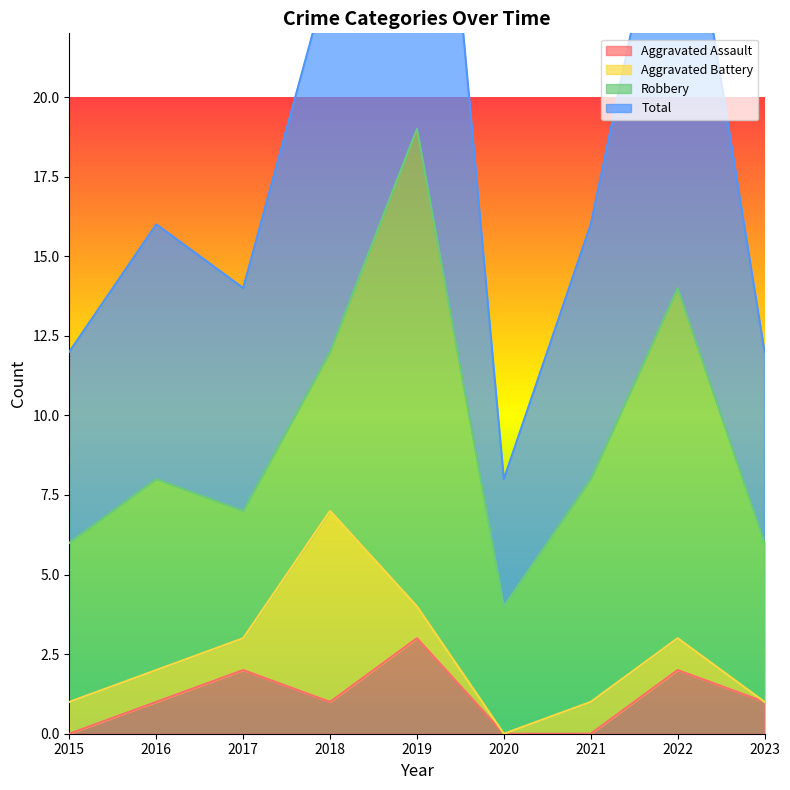

The value of Aggravated Assault at 2015 is -1. True or false?

False